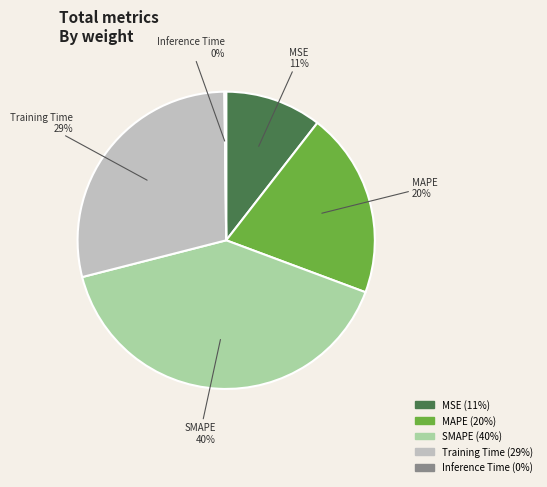

The Training Time slice represents 29% of the pie. True or false?

True